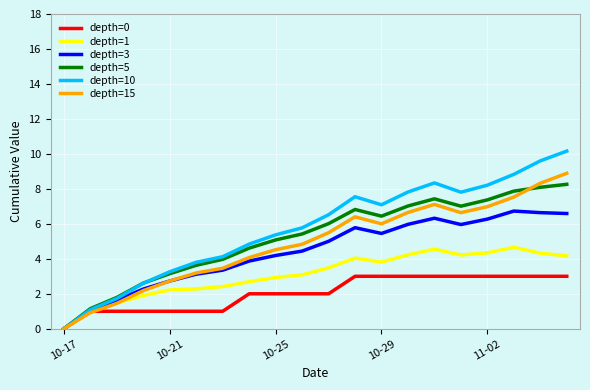

What is the maximum value for depth=3?

6.7